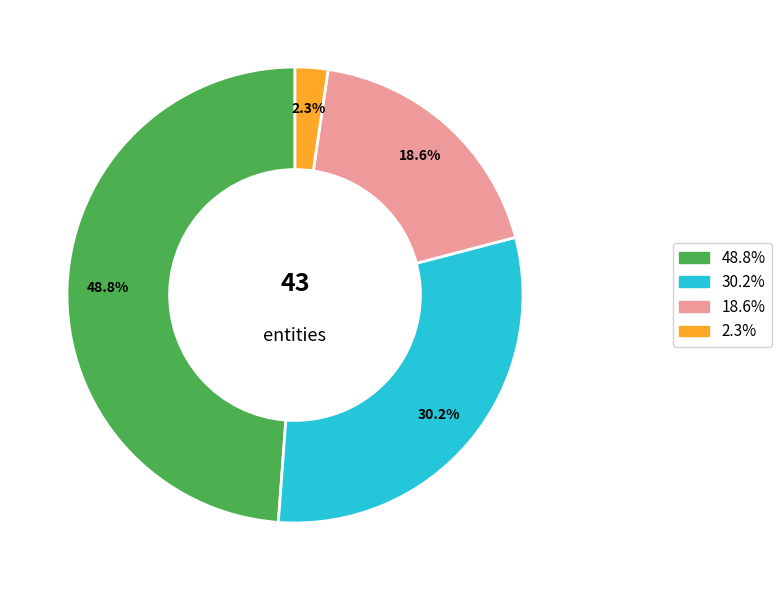

Does any single category account for the majority?

No